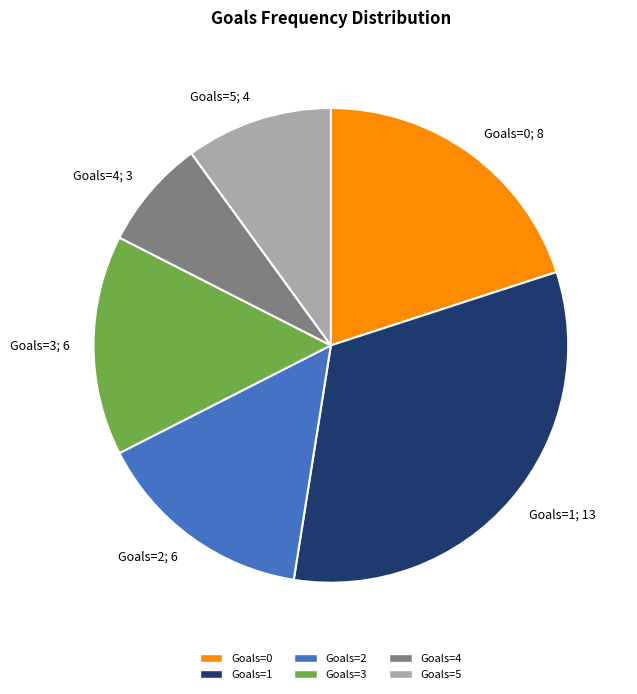

Approximately how many times larger is the value at Goals=0 compared to Goals=2?

1.3